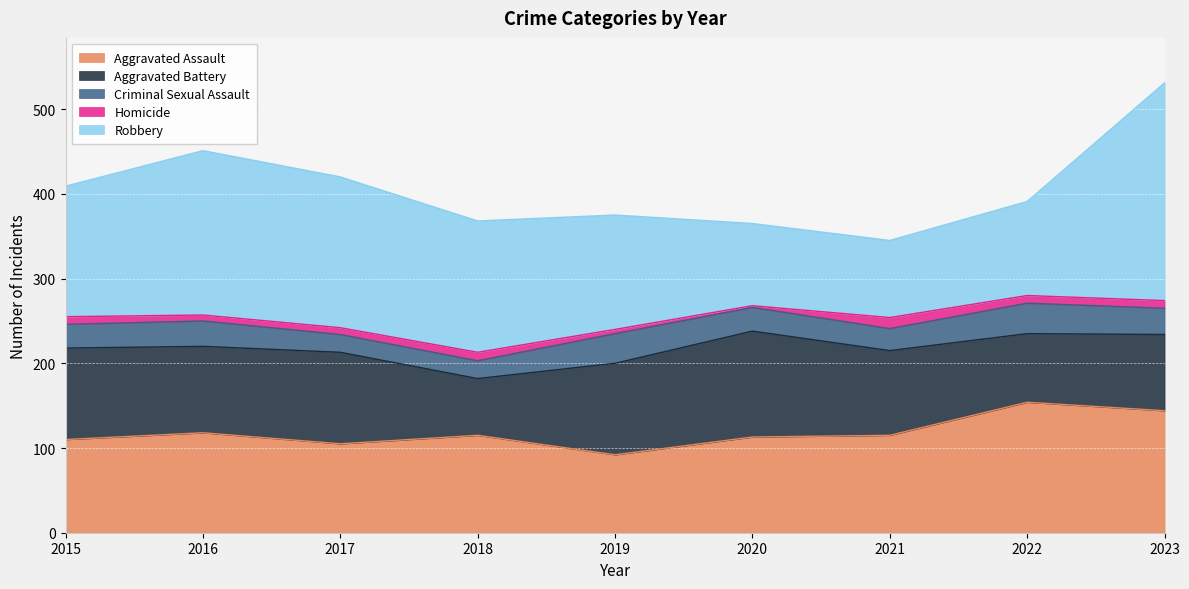

Read the Aggravated Assault value at 2016, to the nearest 10.

120